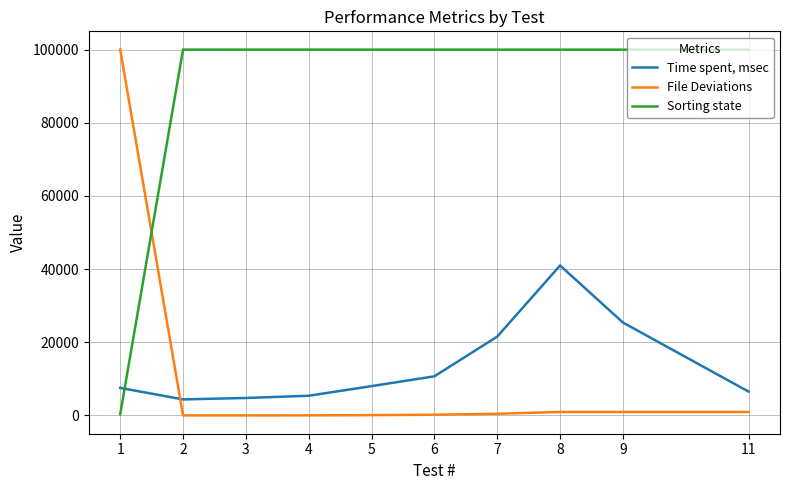

What is the difference between the maximum and minimum values in the Time spent, msec series?

36611